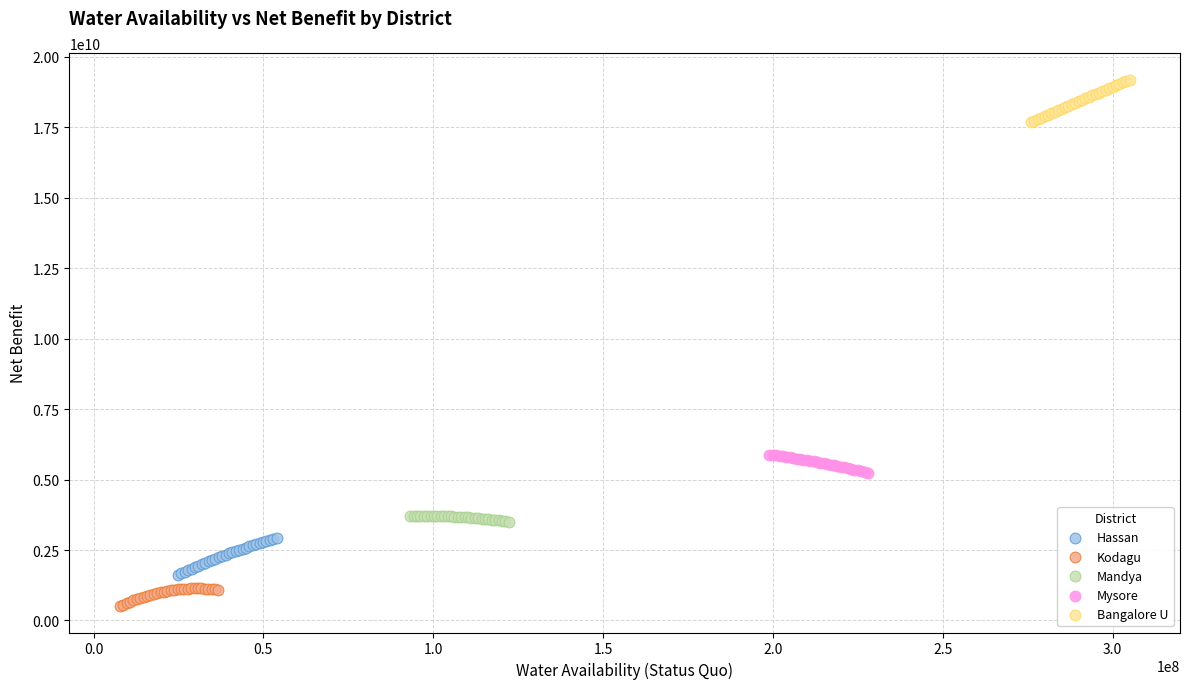

Which series reaches the maximum Y coordinate?

Bangalore U